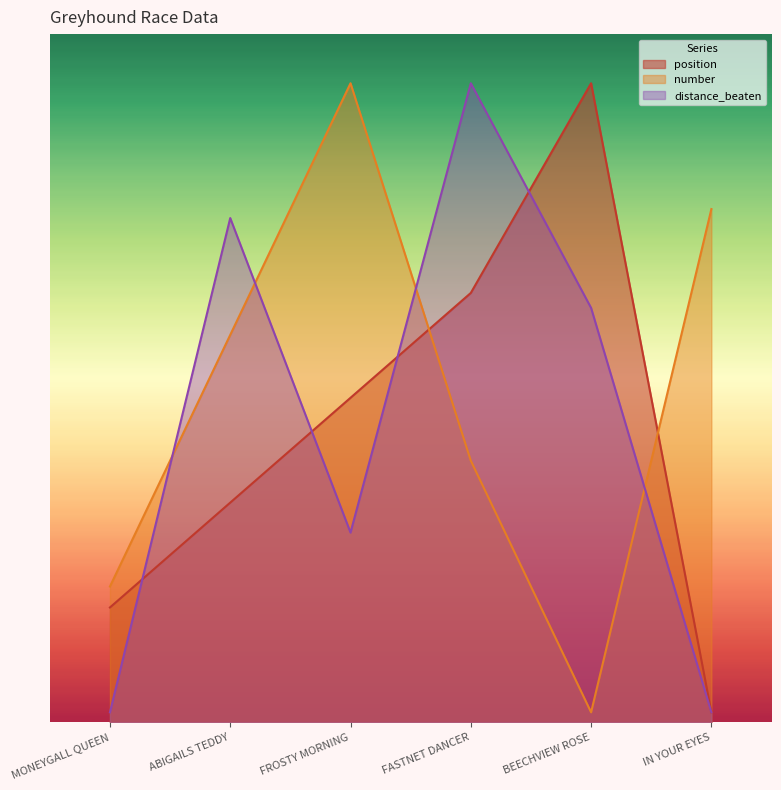

What is the sum of the distance_beaten values at FASTNET DANCER and IN YOUR EYES?

6.6